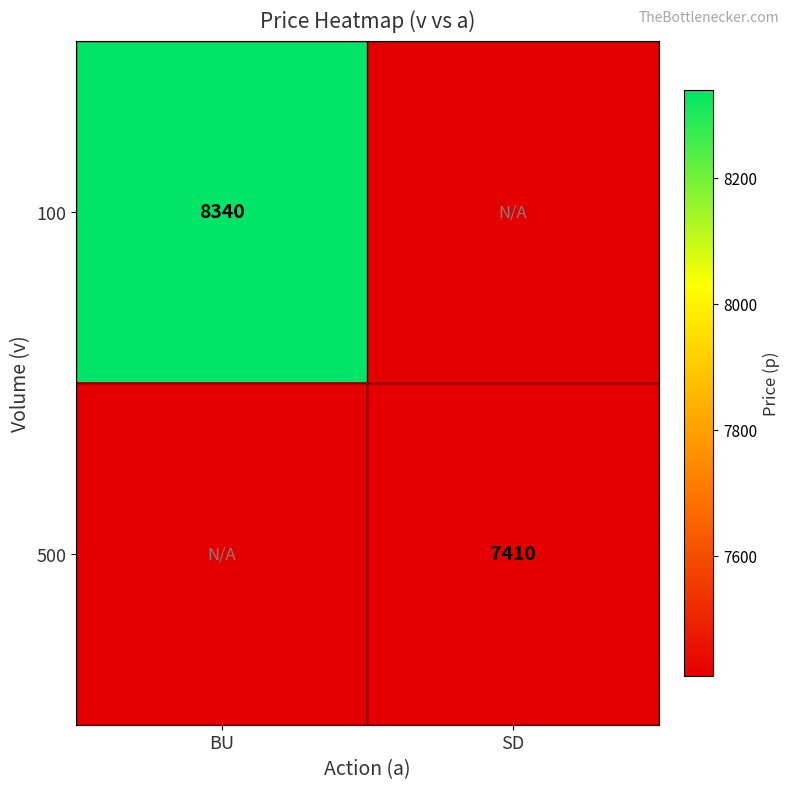

Is the value of 100 at BU greater than the value of 500 at SD?

Yes